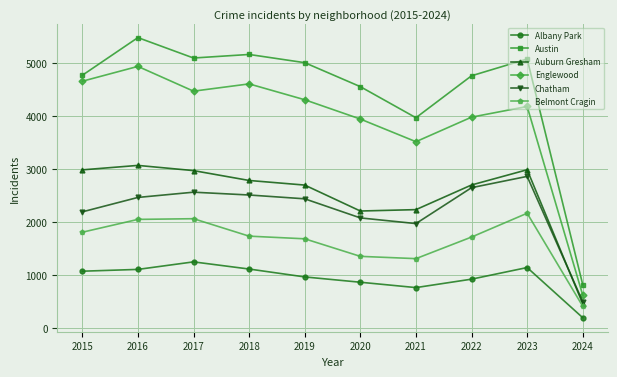

Where is the first local maximum for Englewood?

2016